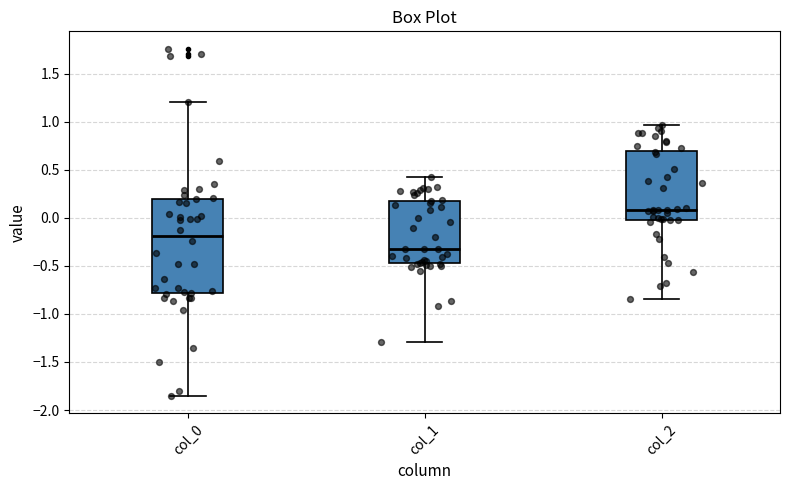

Which box is the tallest, from its lower edge to its upper edge?

col_0